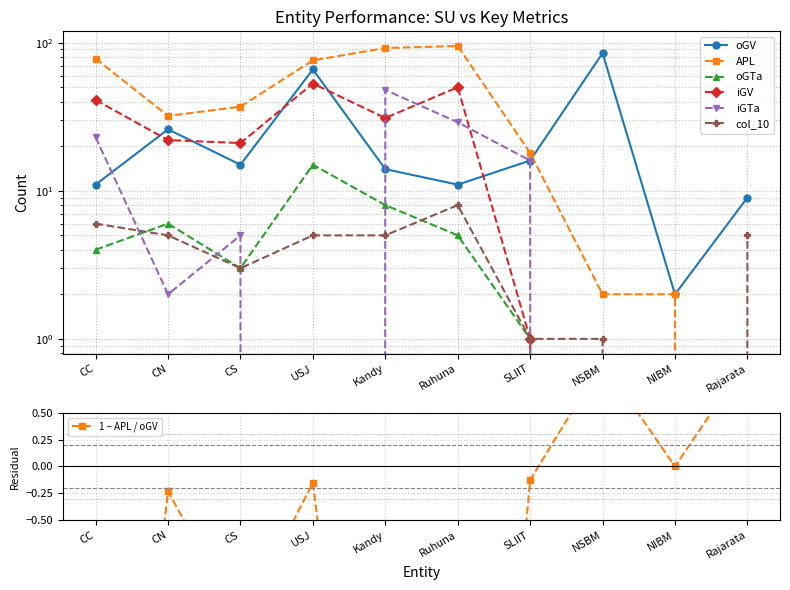

What are all the series names shown in the legend?

oGV, APL, oGTa, iGV, iGTa, col_10